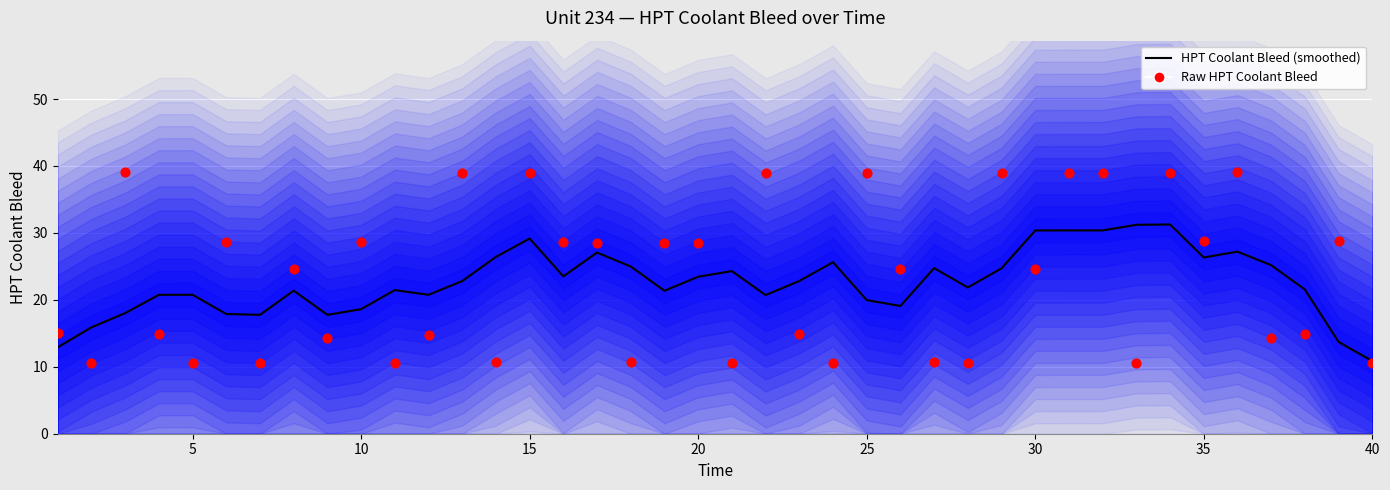

What are all the series names shown in the legend?

HPT Coolant Bleed (smoothed), Raw HPT Coolant Bleed